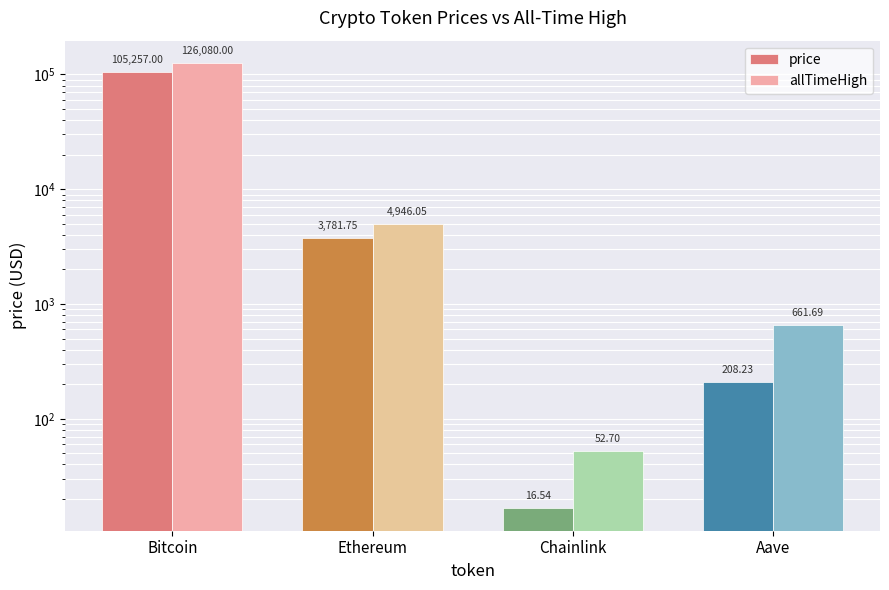

Which category has the highest value across all series?

Bitcoin